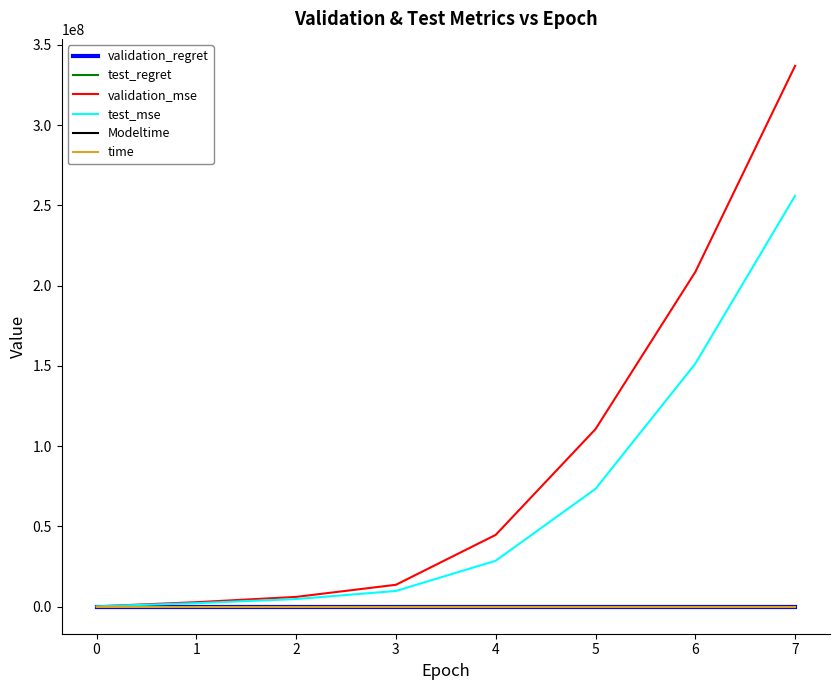

What is the maximum value for time?

18.8